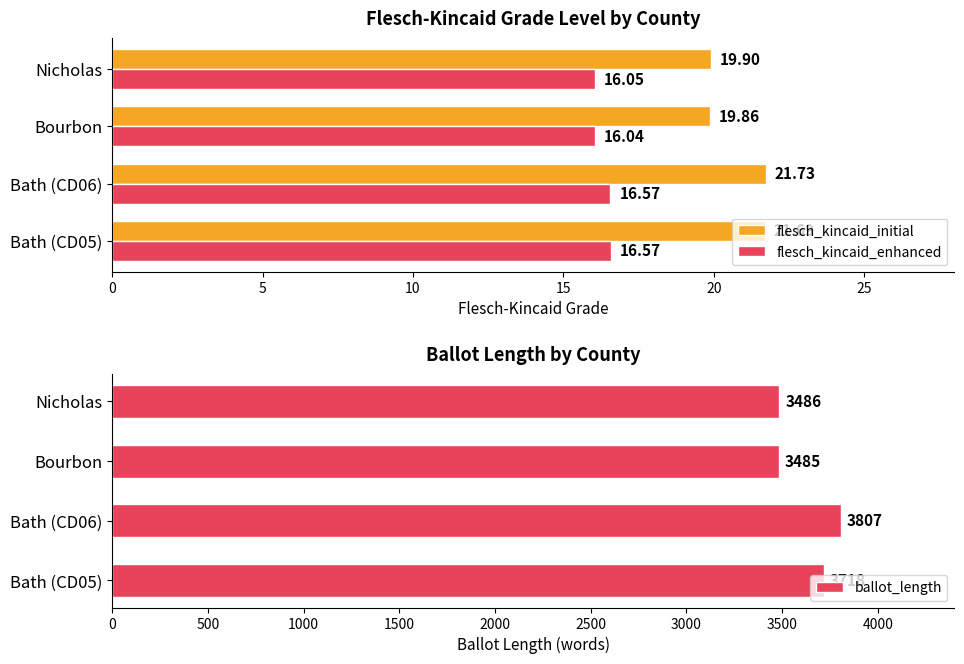

How many groups of bars are there?

4